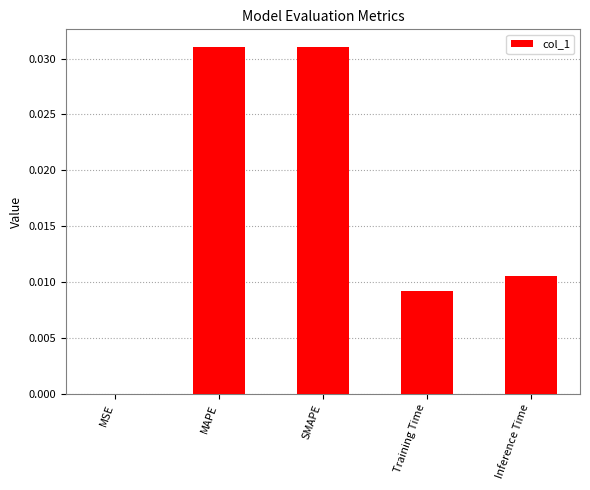

True or false: the data shows 0.0 at MAPE.

True